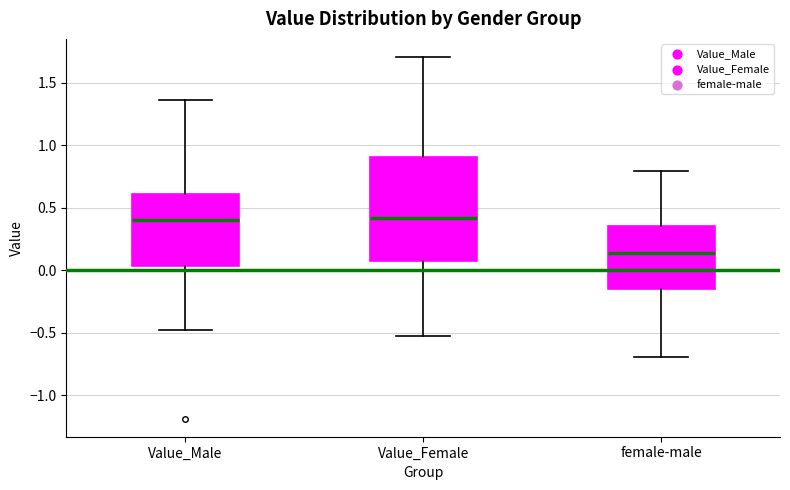

Where does the upper whisker of the box for Value_Male end on the y-axis? The values are not printed on the chart, so give them approximately, as read against the axis.

1.35